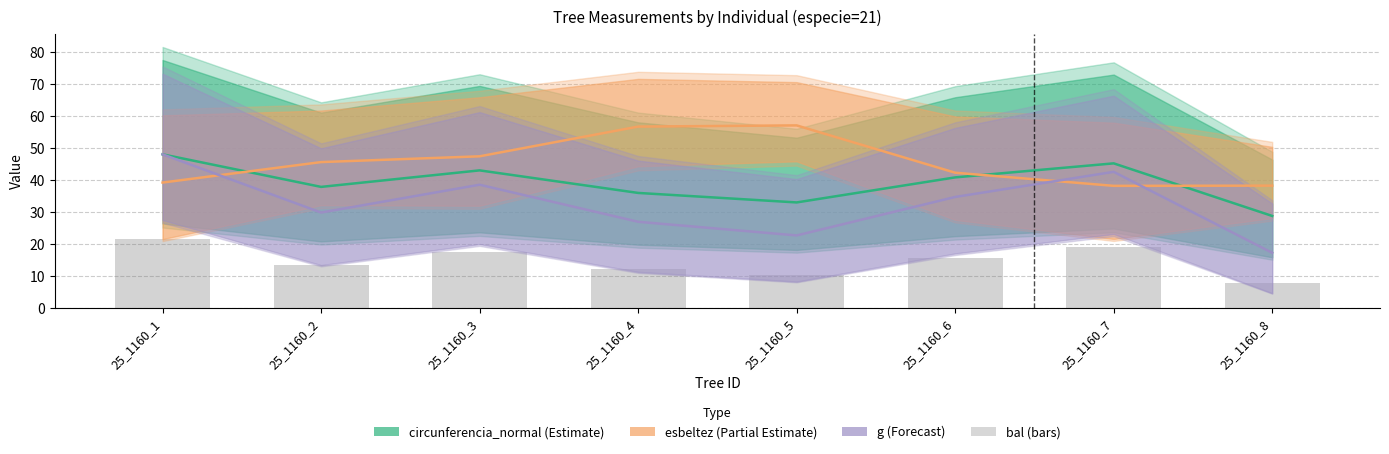

Reading right to left, list all the values displayed in this chart.

dbh: 25_1160_8=28.8	25_1160_7=45.2	25_1160_6=40.8	25_1160_5=33.0	25_1160_4=36.0	25_1160_3=43.0	25_1160_2=37.9	25_1160_1=48.1
esbeltez: 25_1160_8=38.2	25_1160_7=38.2	25_1160_6=42.3	25_1160_5=57.1	25_1160_4=56.8	25_1160_3=47.5	25_1160_2=45.6	25_1160_1=39.2
g (scaled): 25_1160_8=17.2	25_1160_7=42.6	25_1160_6=34.7	25_1160_5=22.6	25_1160_4=26.9	25_1160_3=38.5	25_1160_2=29.8	25_1160_1=48.1
bal: 25_1160_8=7.7	25_1160_7=19.2	25_1160_6=15.6	25_1160_5=10.2	25_1160_4=12.1	25_1160_3=17.3	25_1160_2=13.4	25_1160_1=21.6